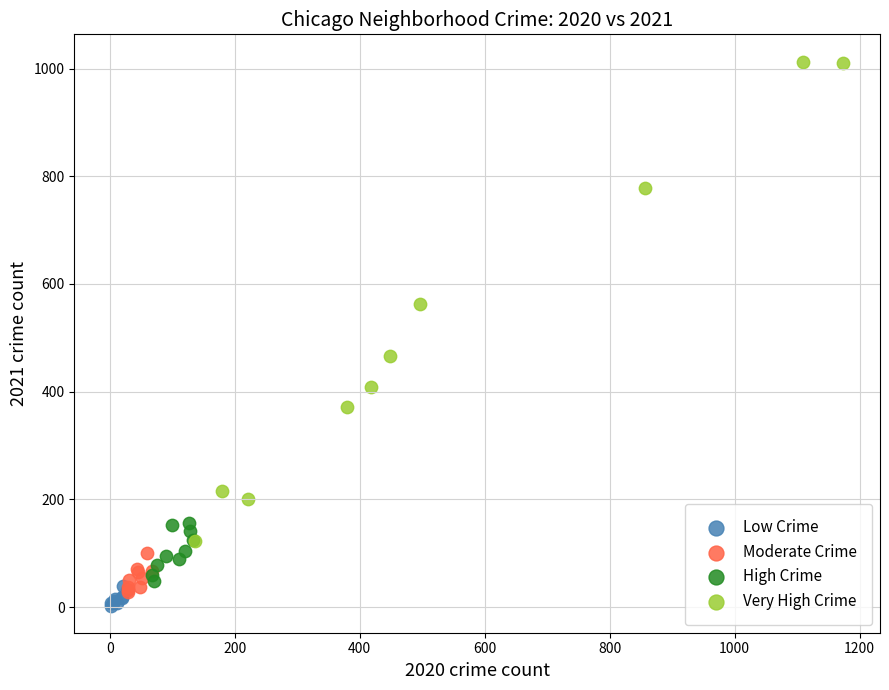

What are all the series names shown in the legend?

Low Crime, Moderate Crime, High Crime, Very High Crime